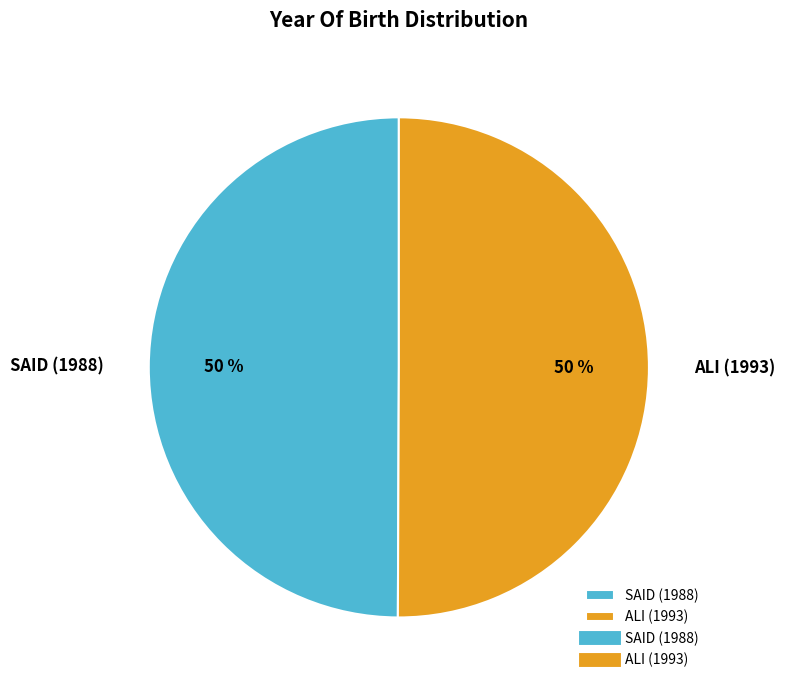

What is the ratio of the value at SAID (1988) to the value at ALI (1993)?

1.0